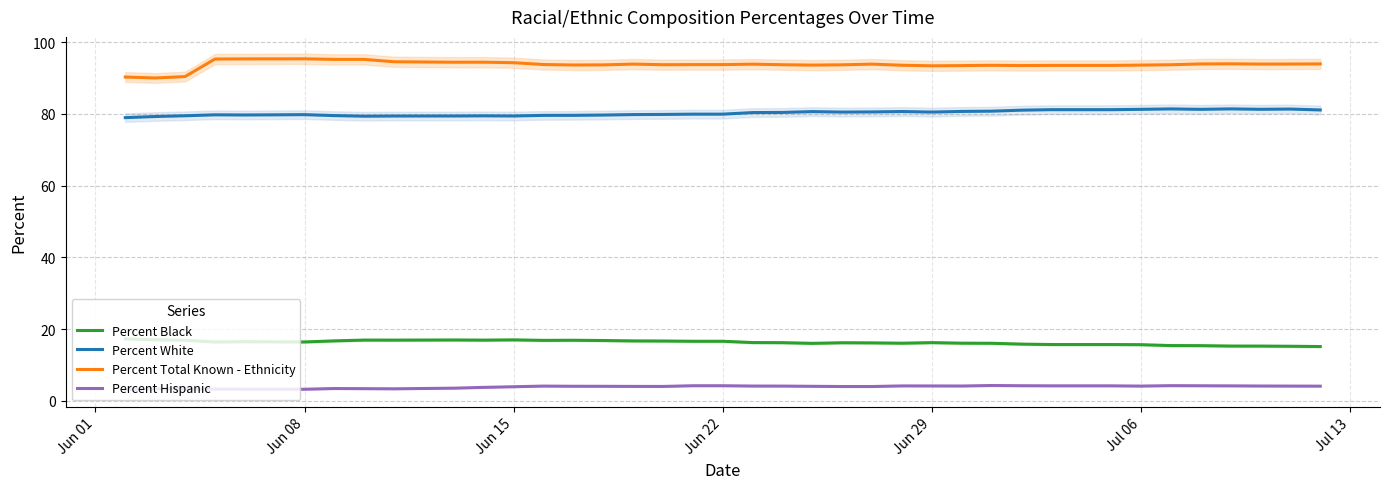

How many values in the Percent Hispanic series are below 4?

13